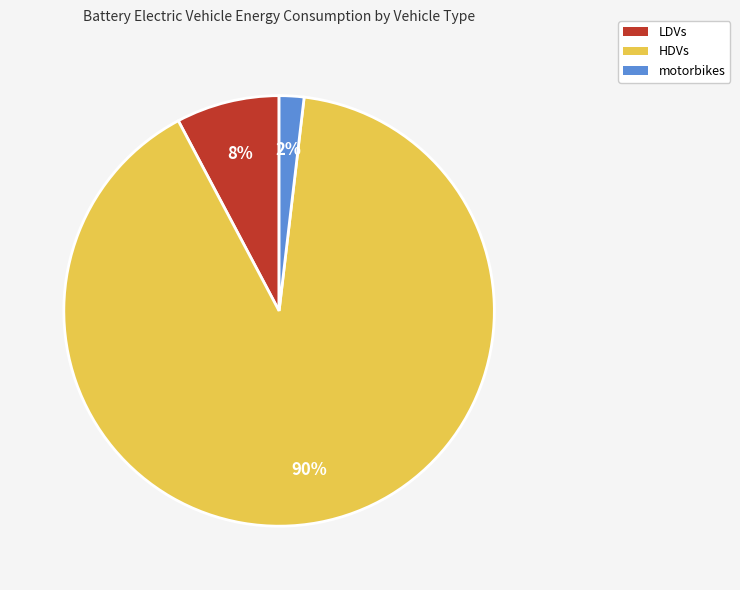

How many slices are in this pie chart?

3